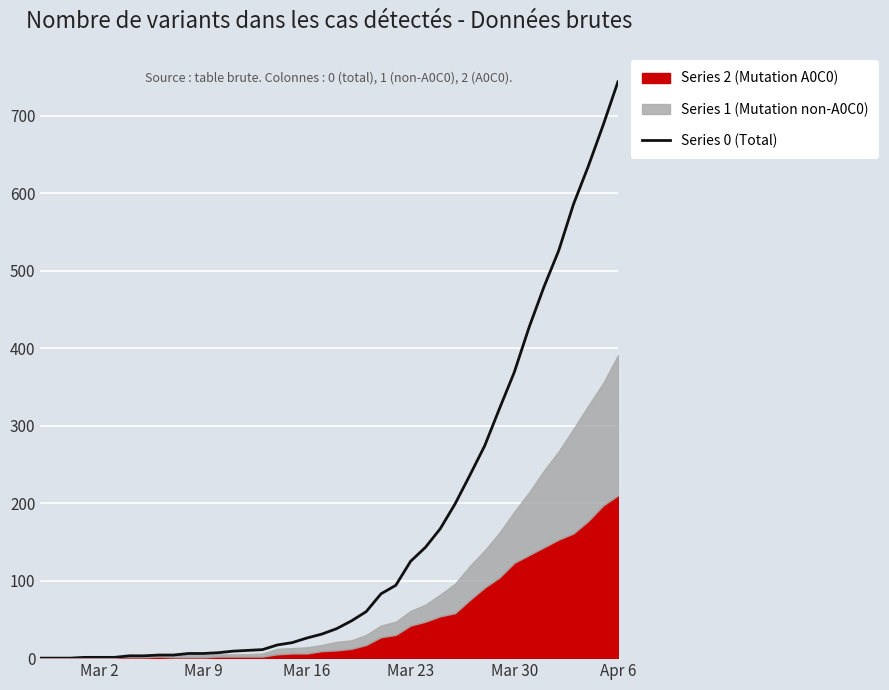

How many data points are above 38?

19